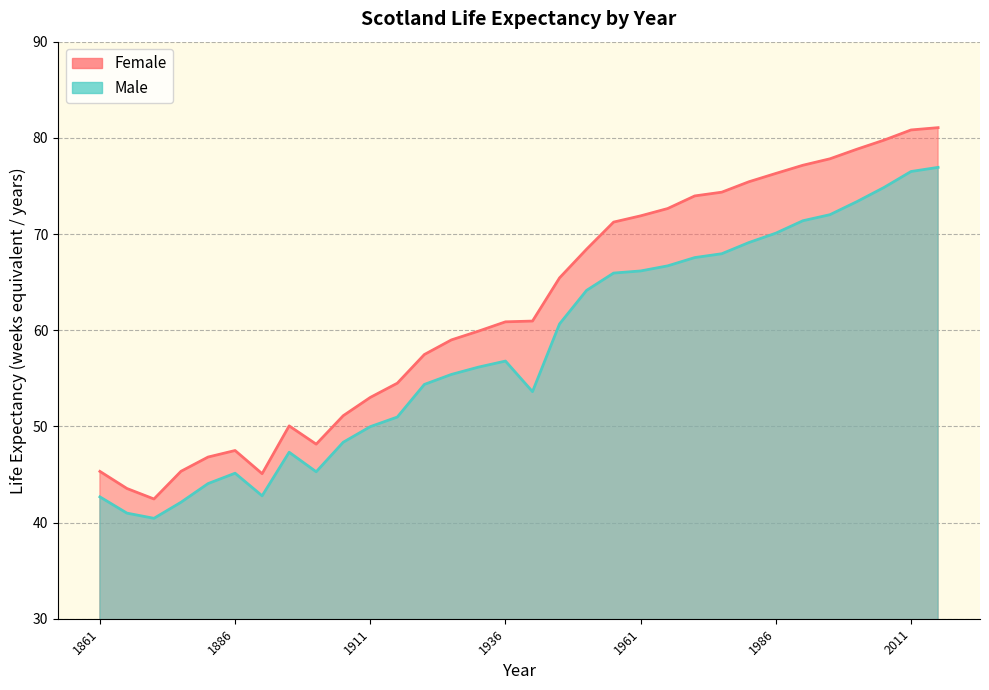

True or false: Male and Female intersect in this chart.

False